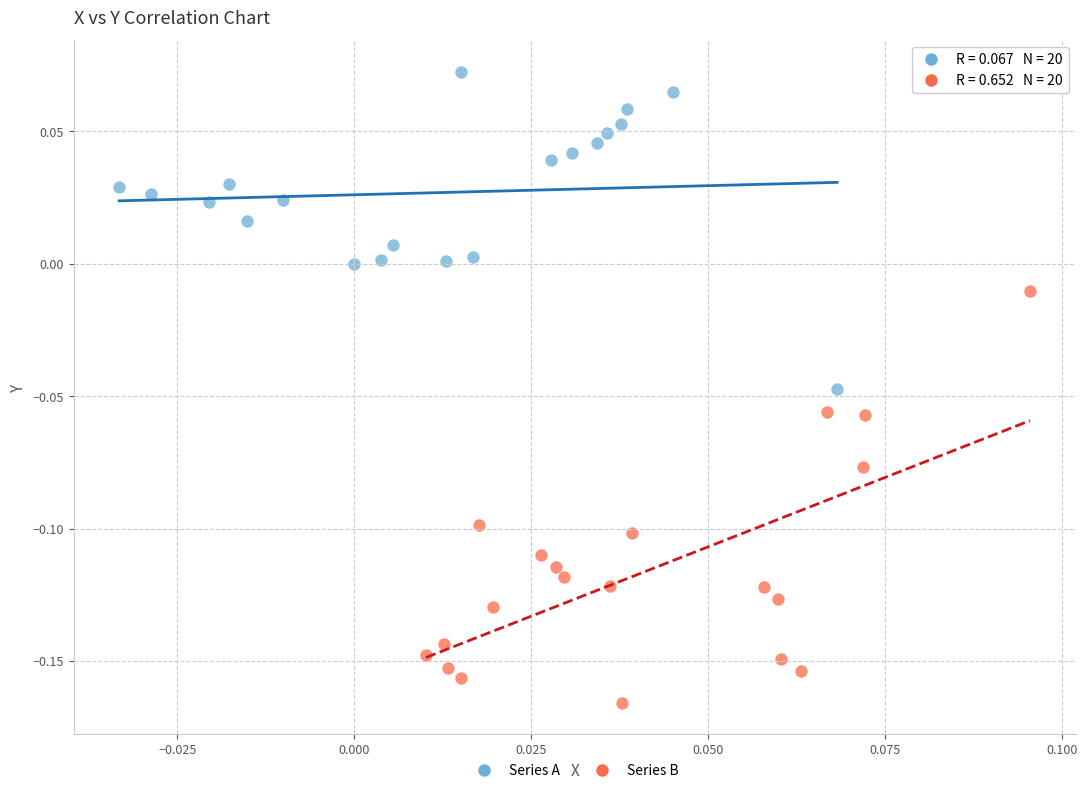

Which series has the largest Y range (max minus min)?

Series B